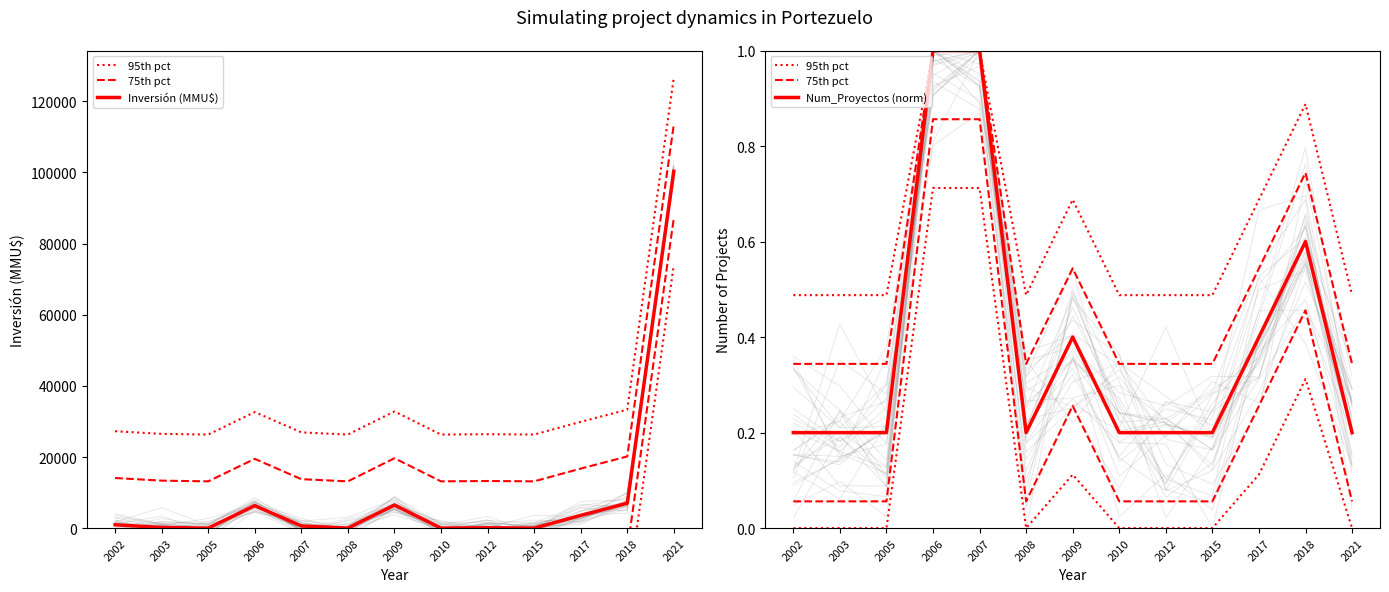

Count the 75th pct values in the range 0 to 1.

13